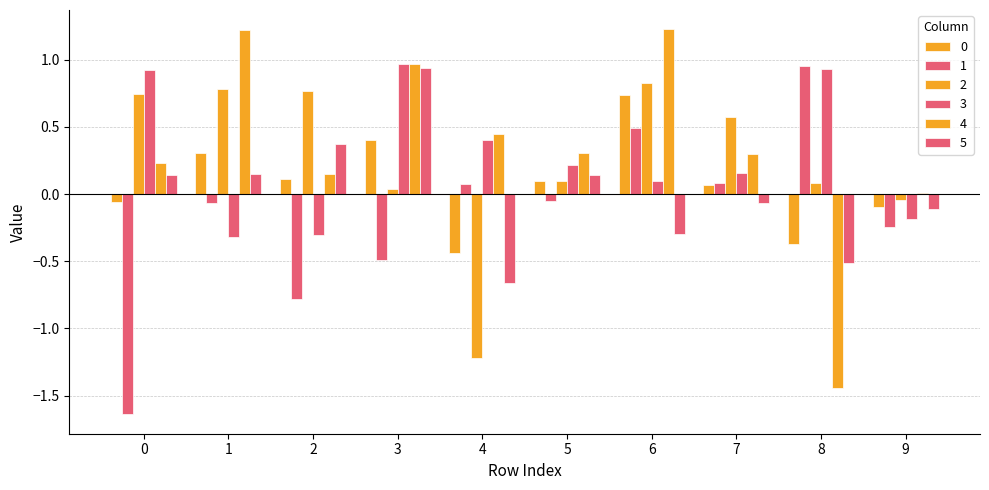

How many values in 3 are above zero?

7